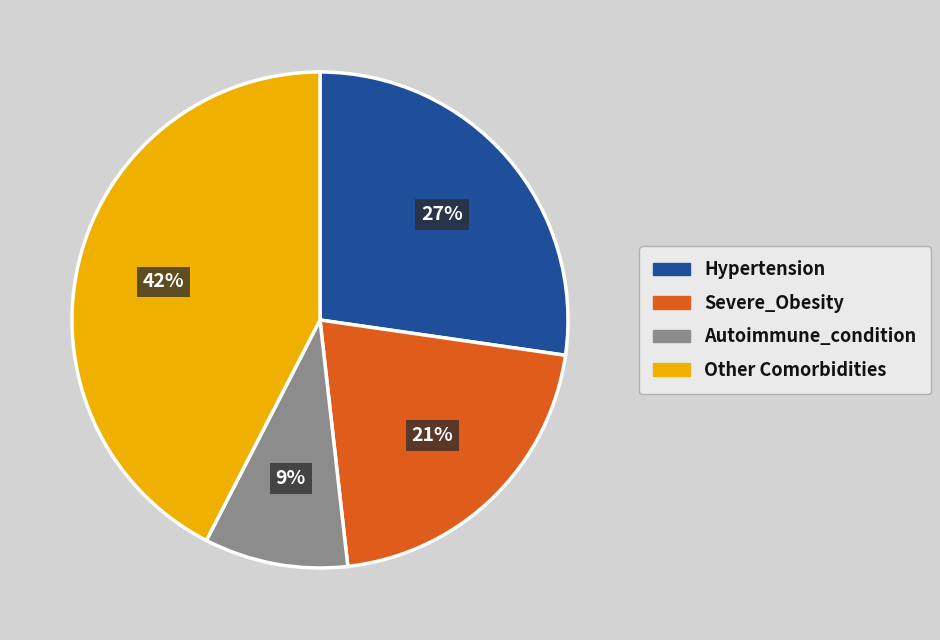

Is there any slice that represents more than half of the pie?

No